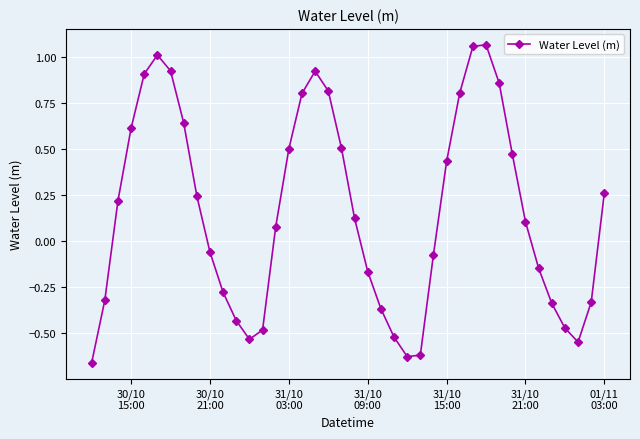

How many points are lower than both their immediate neighbors (excluding endpoints)?

3